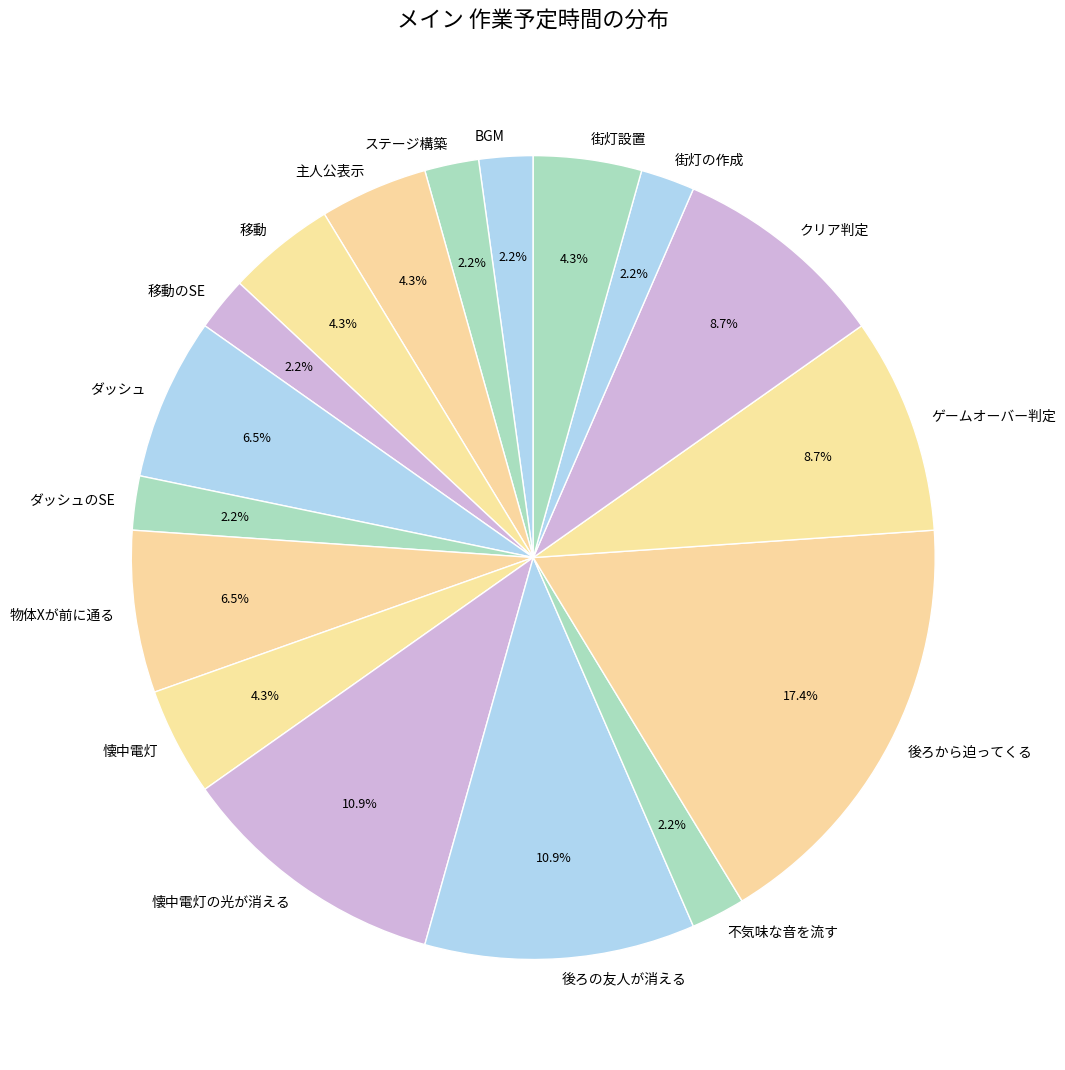

To the nearest percent, what is the difference between the largest and smallest slice percentages?

15%